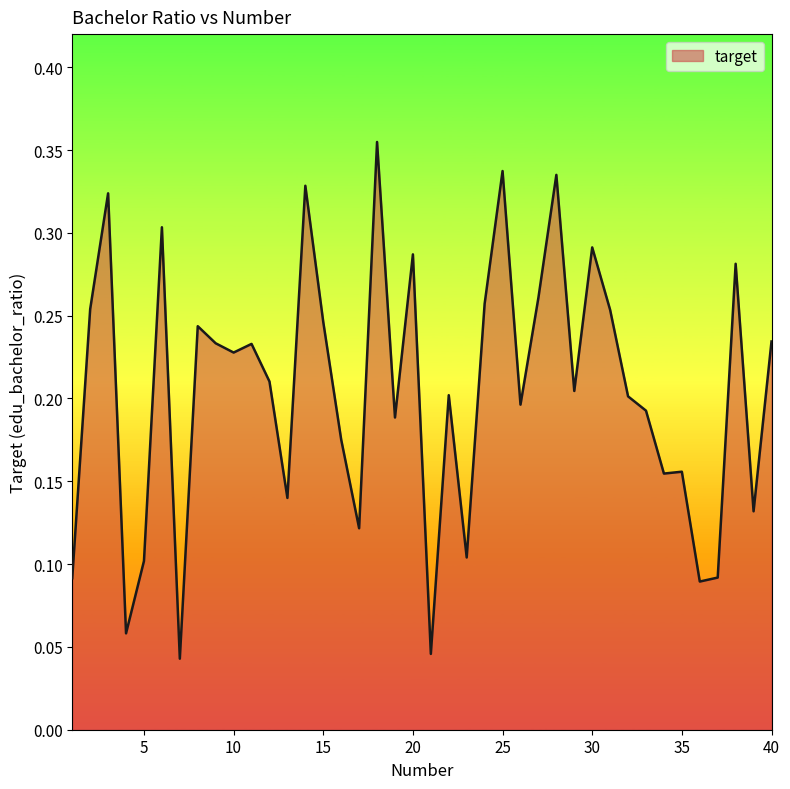

Reading left to right, extract all data points from this chart.

1=0.1	2=0.3	3=0.3	4=0.1	5=0.1	6=0.3	7=0.0	8=0.2	9=0.2	10=0.2	11=0.2	12=0.2	13=0.1	14=0.3	15=0.2	16=0.2	17=0.1	18=0.4	19=0.2	20=0.3	21=0.0	22=0.2	23=0.1	24=0.3	25=0.3	26=0.2	27=0.3	28=0.3	29=0.2	30=0.3	31=0.3	32=0.2	33=0.2	34=0.2	35=0.2	36=0.1	37=0.1	38=0.3	39=0.1	40=0.2